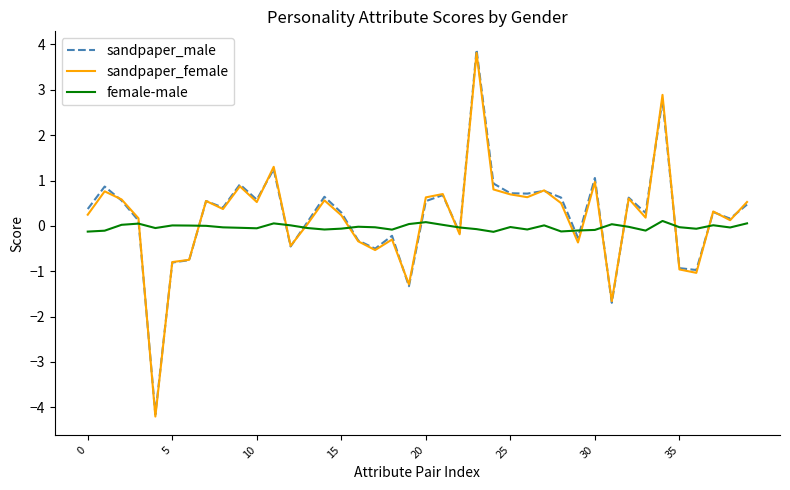

Which series has the largest range (max minus min)?

sandpaper_male